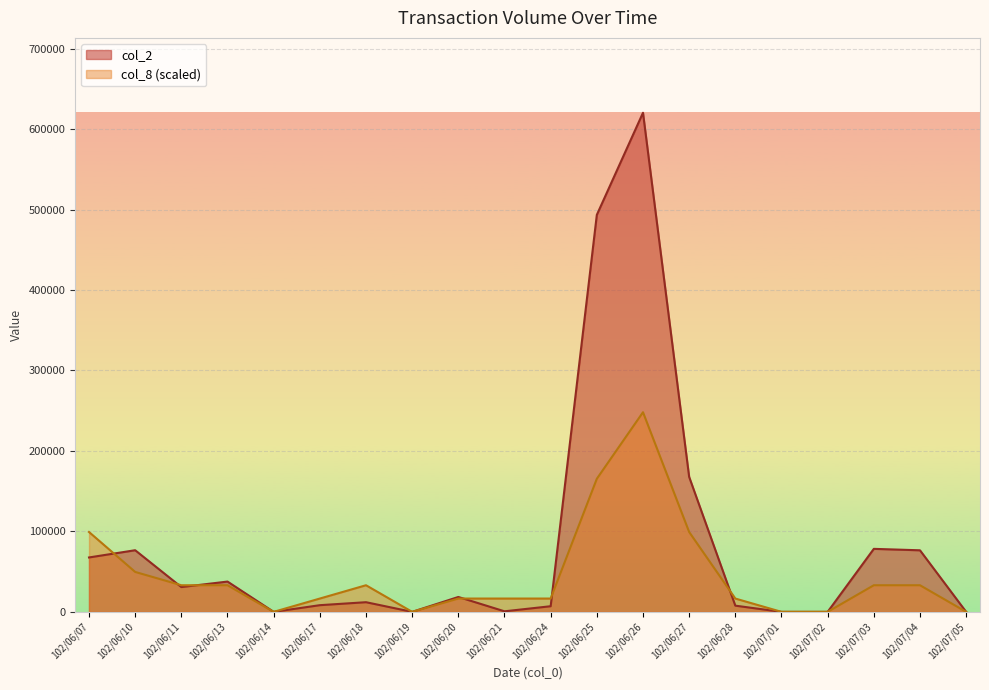

Which series has the largest total across all categories?

col_2